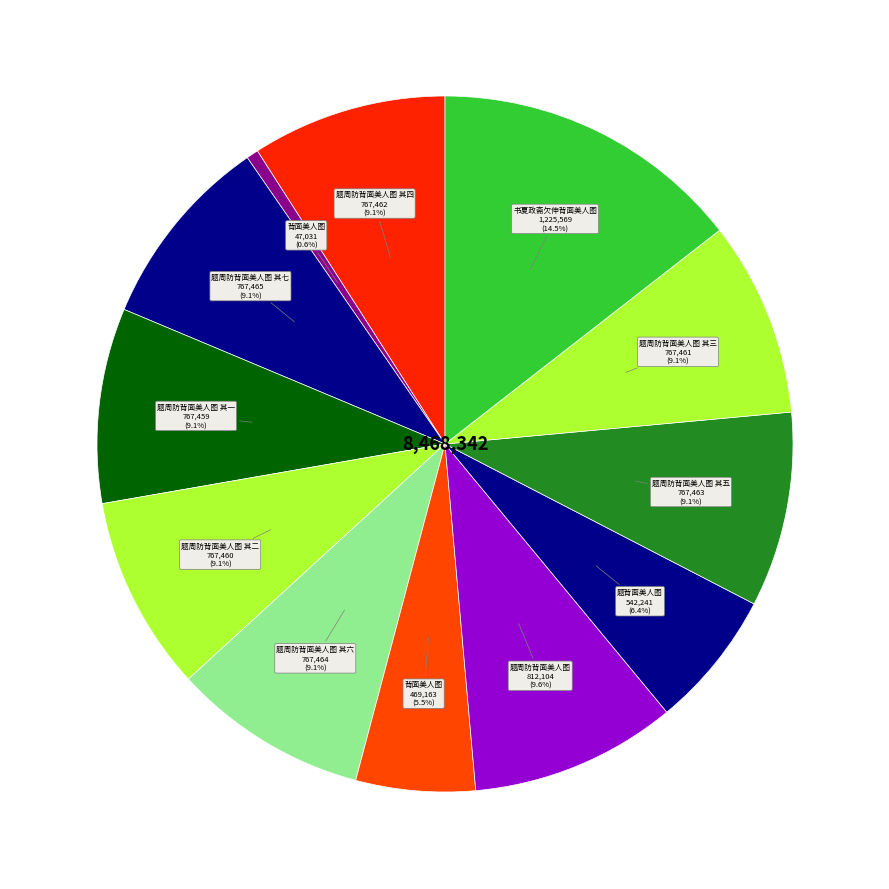

What is the largest slice in the pie chart?

书夏政斋欠伸背面美人图